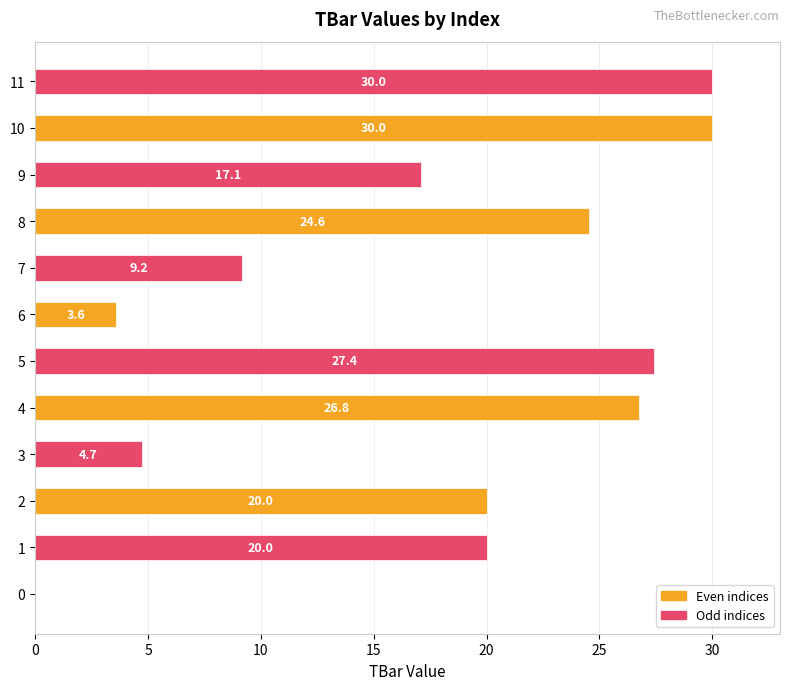

Approximately how many times larger is the value at 5 compared to 1?

1.4